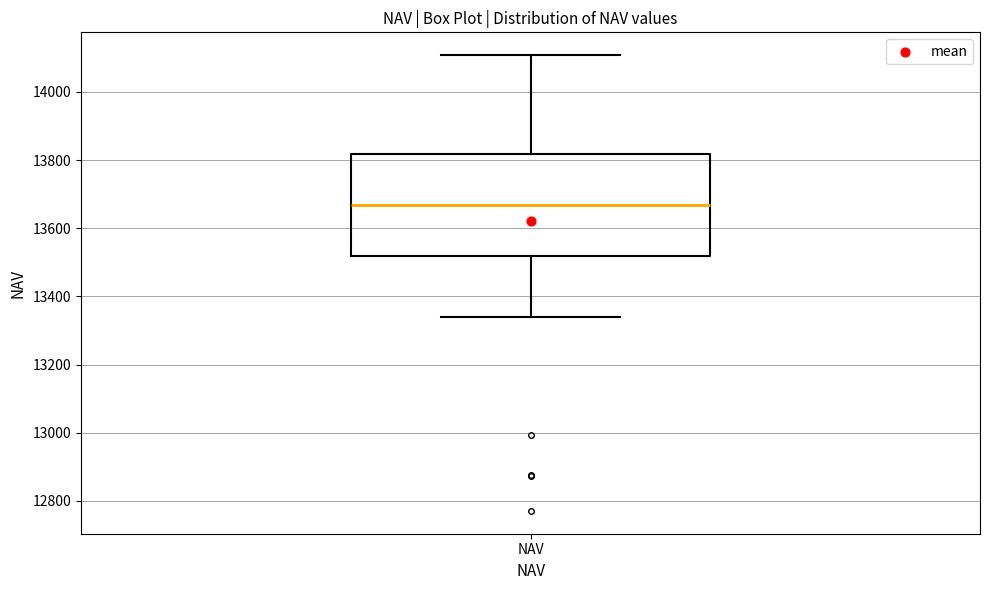

Where does the lower whisker of the box for NAV end on the y-axis? The values are not printed on the chart, so give them approximately, as read against the axis.

13340